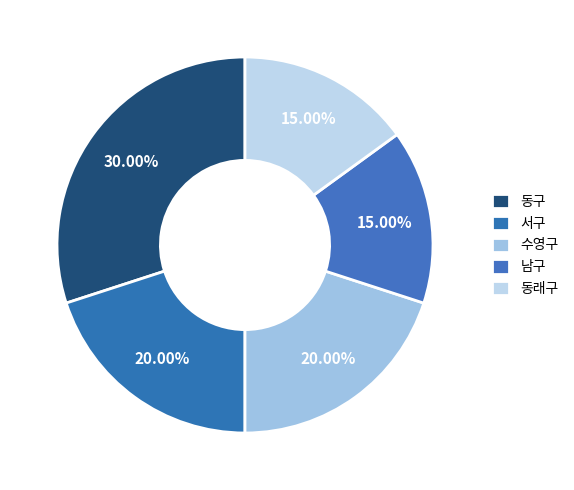

Between 동래구 and 서구, which is larger?

서구